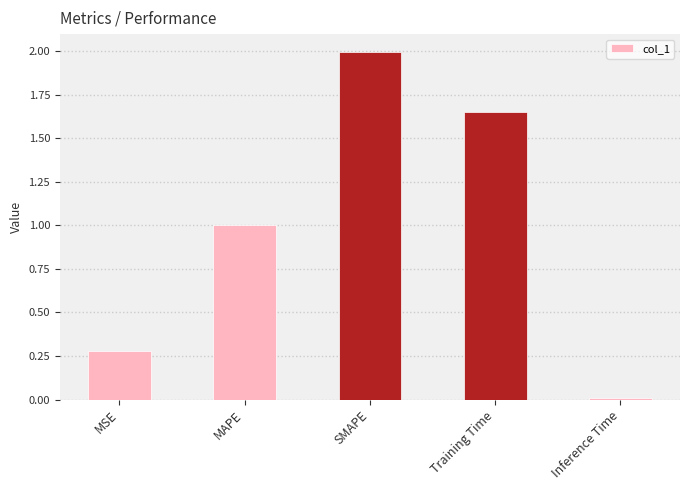

The chart shows a value of 2.0 at SMAPE. True or false?

True